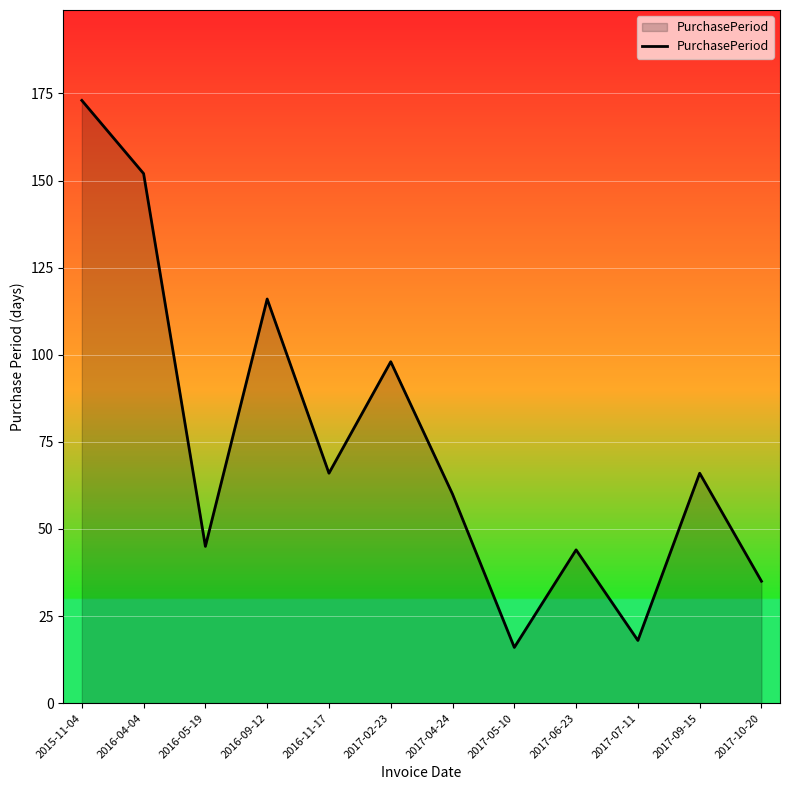

True or false: there are more than 1 points higher than both neighbors.

True